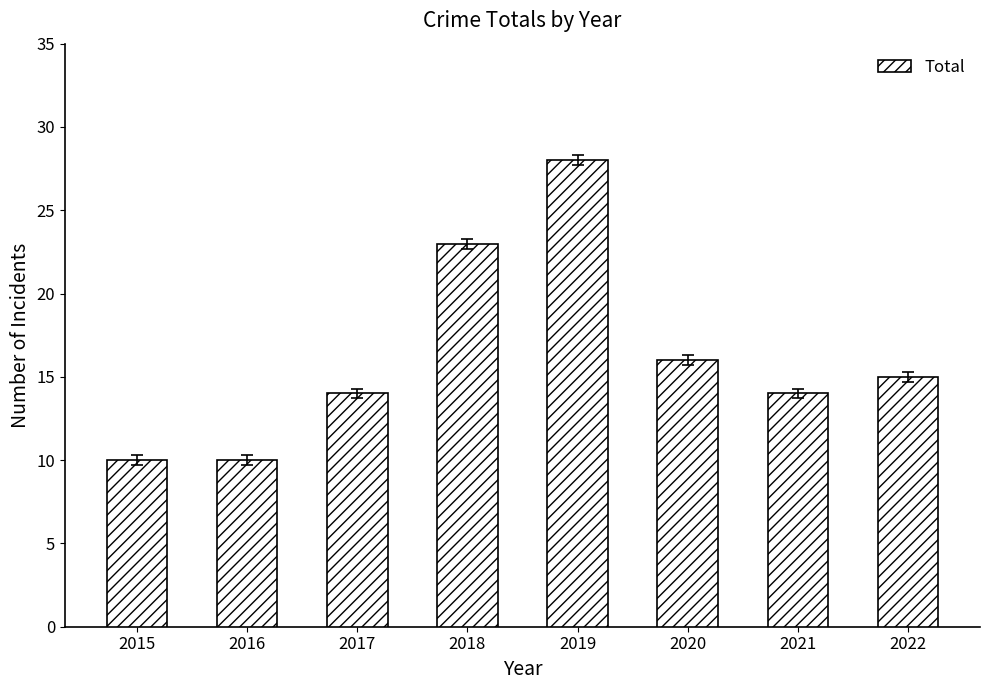

Reading left to right, what are all the values shown in this chart?

2015=10	2016=10	2017=14	2018=23	2019=28	2020=16	2021=14	2022=15